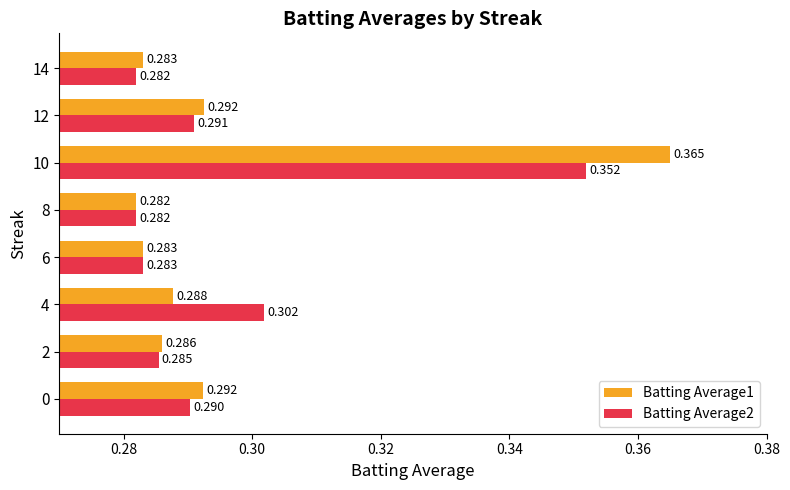

Is the value of Batting Average2 at 2 greater than the value of Batting Average1 at 12?

No